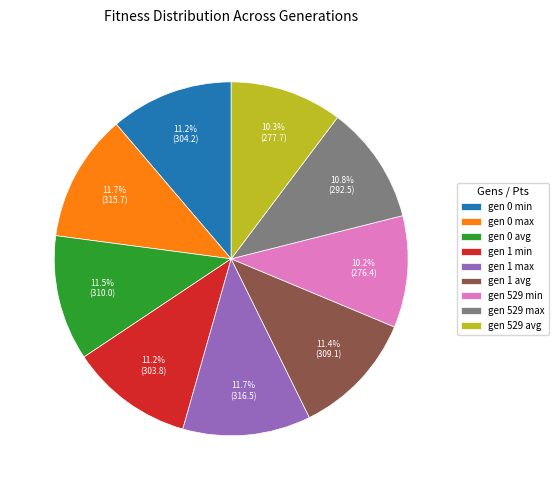

What is the total percentage of gen 1 min and gen 529 avg?

21.5%